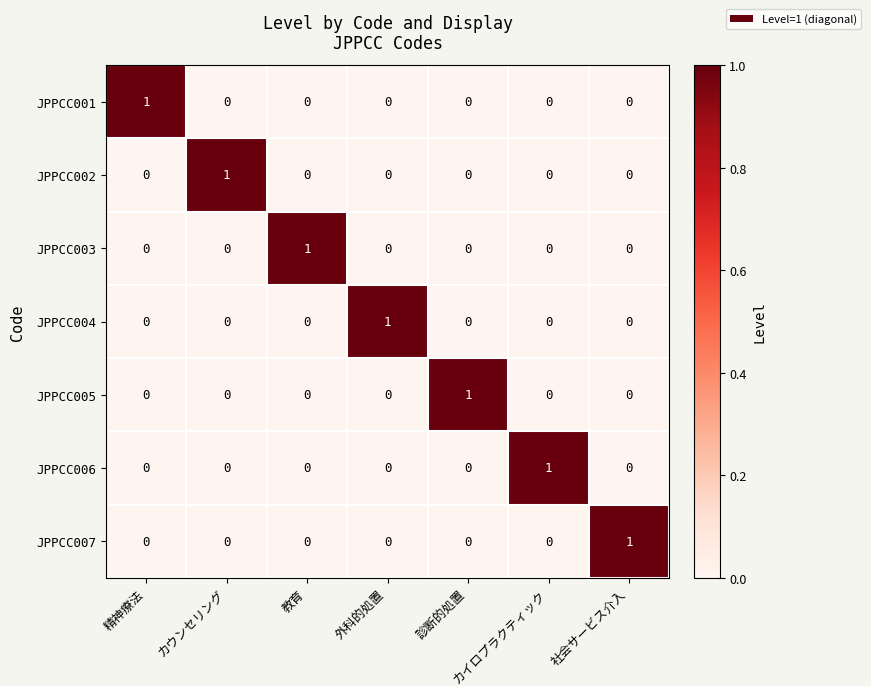

At how many categories does at least one series exceed 0?

7